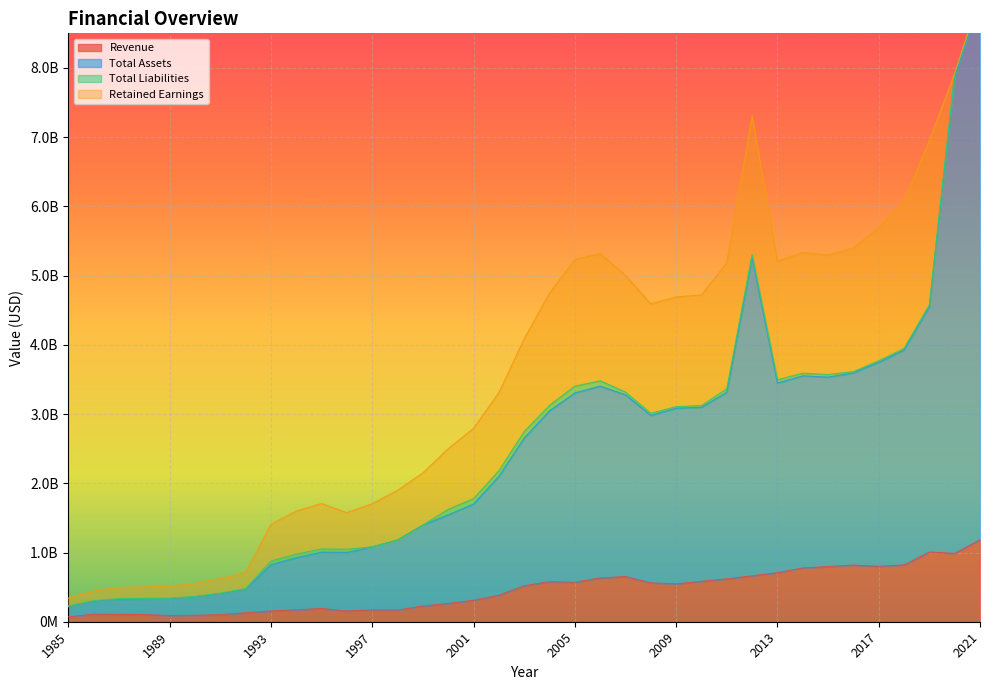

Which label corresponds to the largest value in the chart?

2021